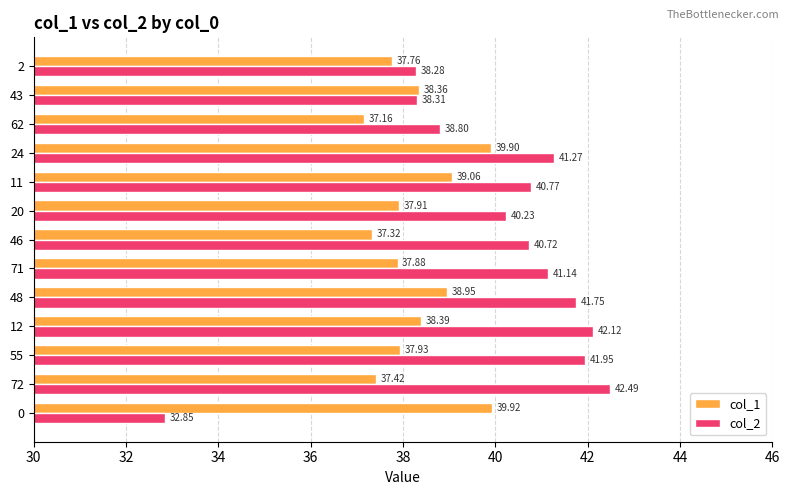

What is the difference between the highest and lowest values at 11?

1.7